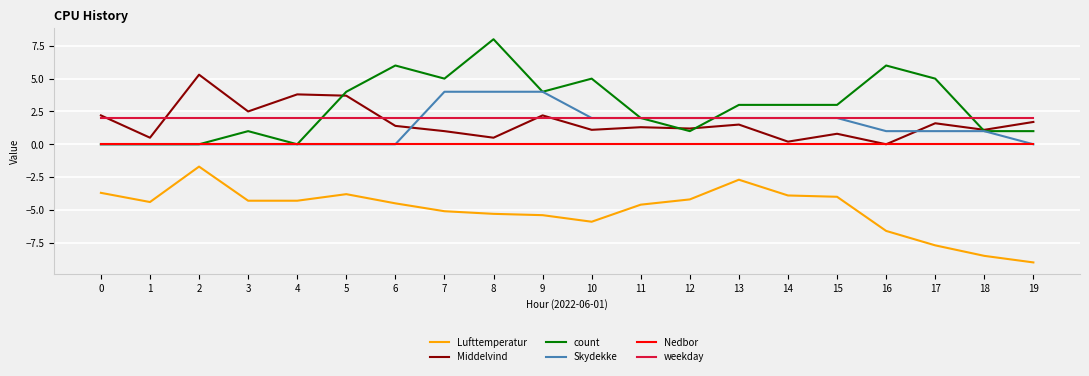

Read the Lufttemperatur value at 13.

-2.7